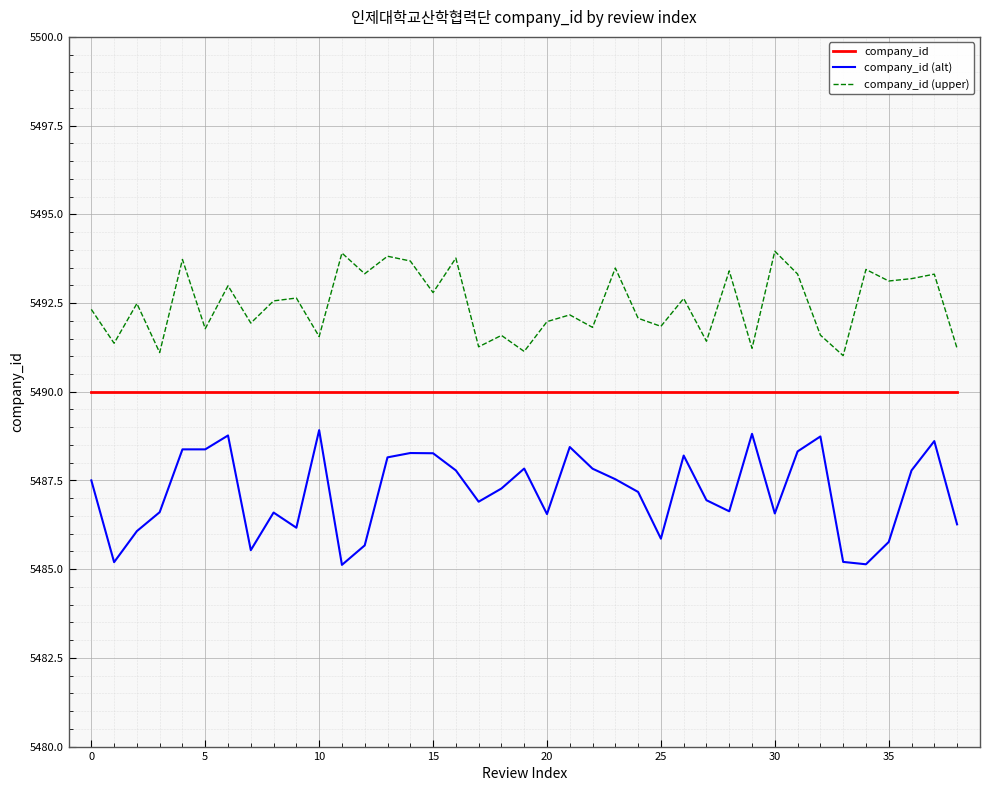

True or false: company_id (upper) and company_id (alt) intersect in this chart.

False